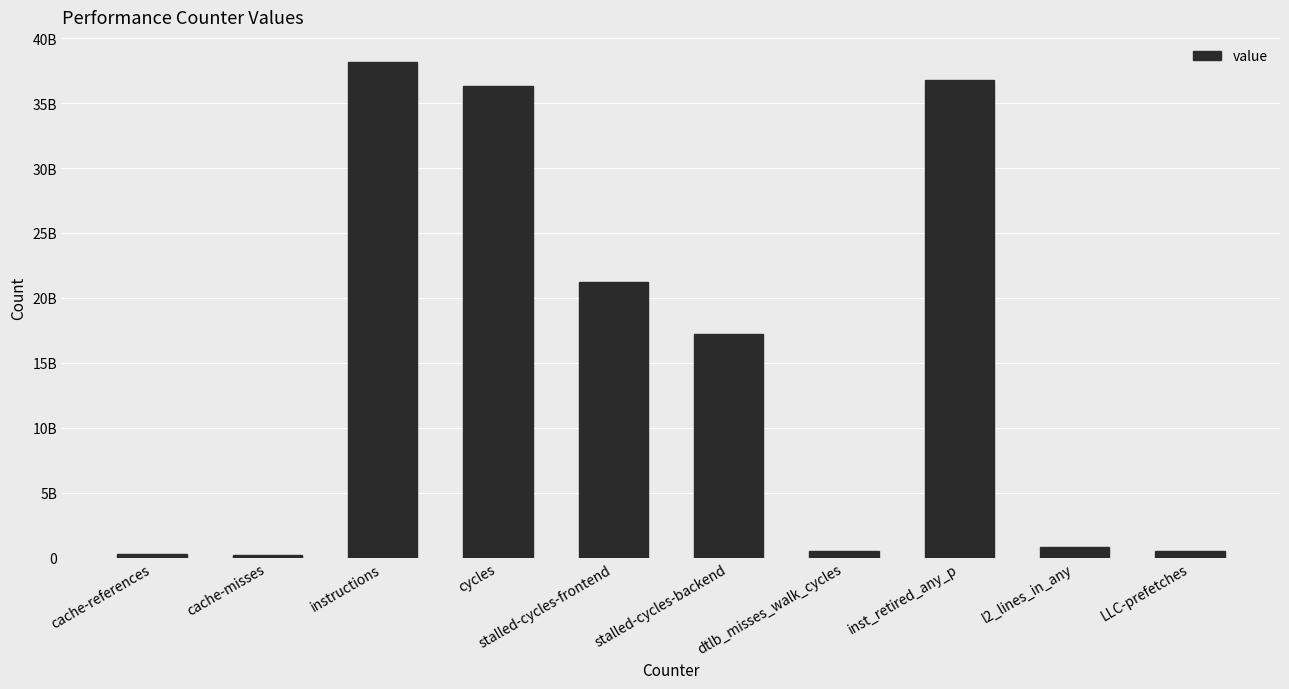

Is it true that the value at LLC-prefetches is 222685748?

False